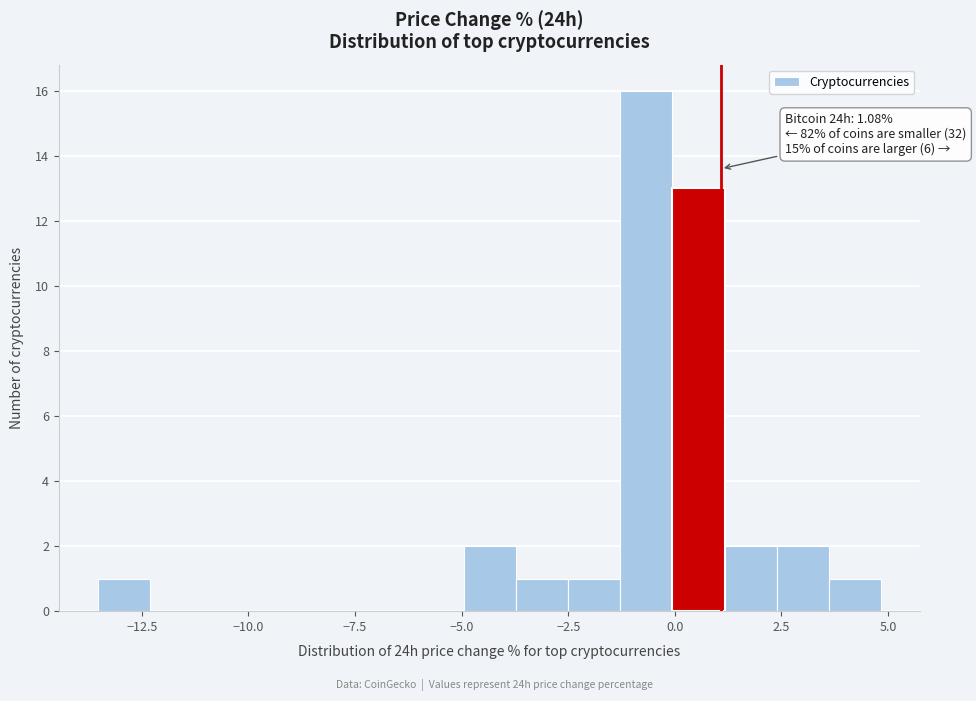

Read against the x-axis, roughly where is the centre of the tallest bar?

-0.5